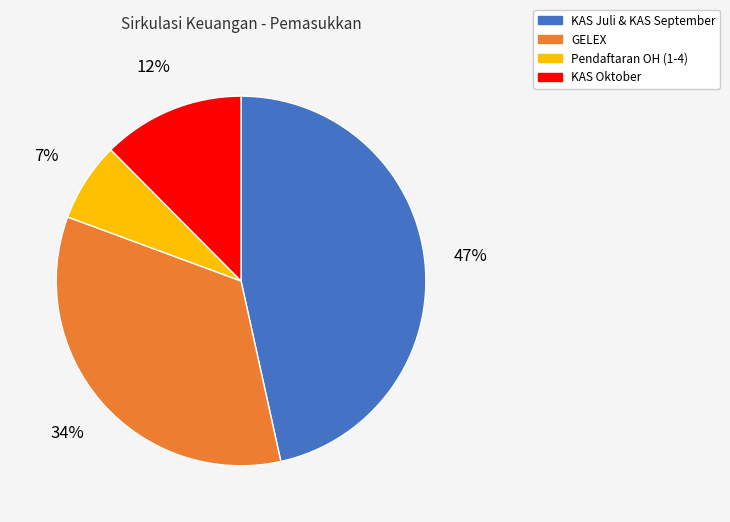

To the nearest percent, what is the combined percentage of GELEX and KAS Juli & KAS September?

81%